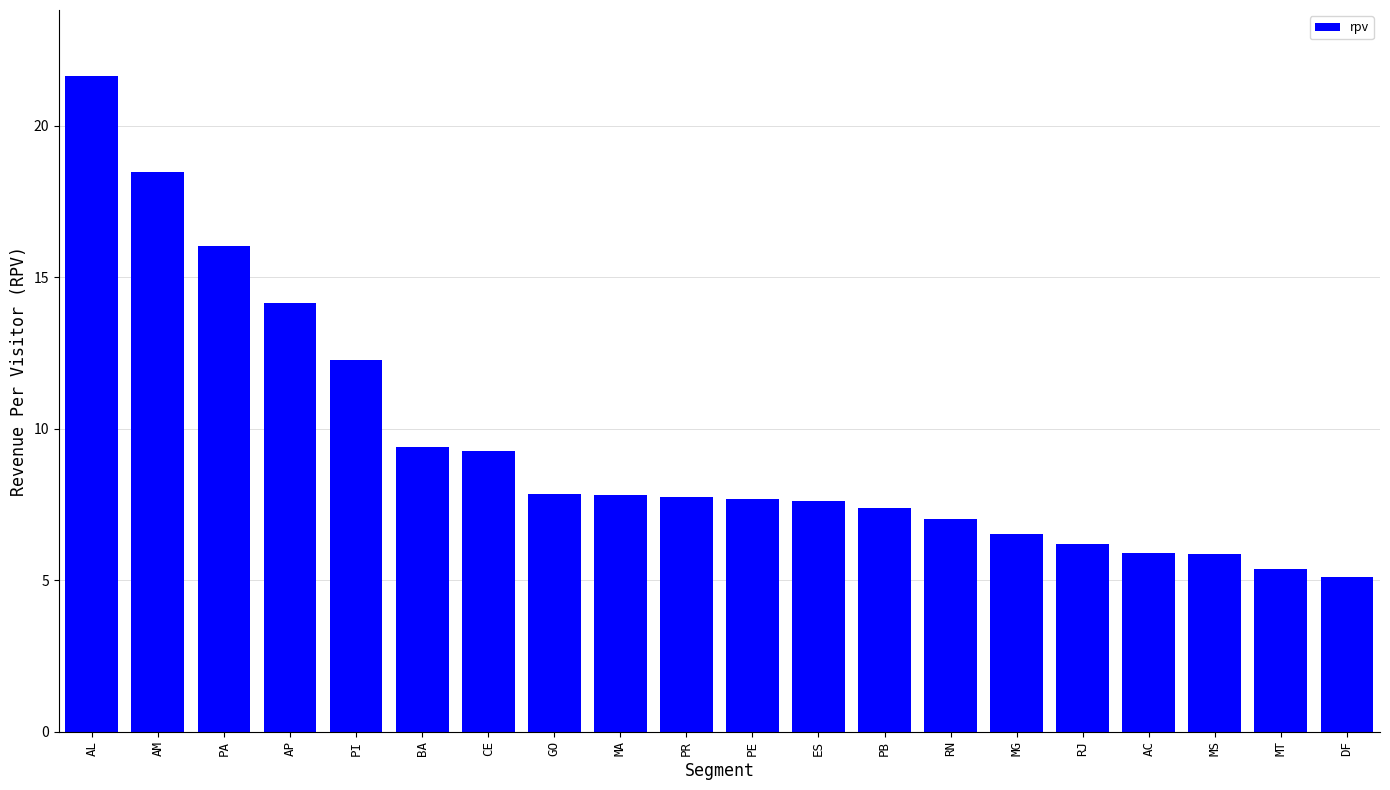

How many distinct data groups are displayed?

1